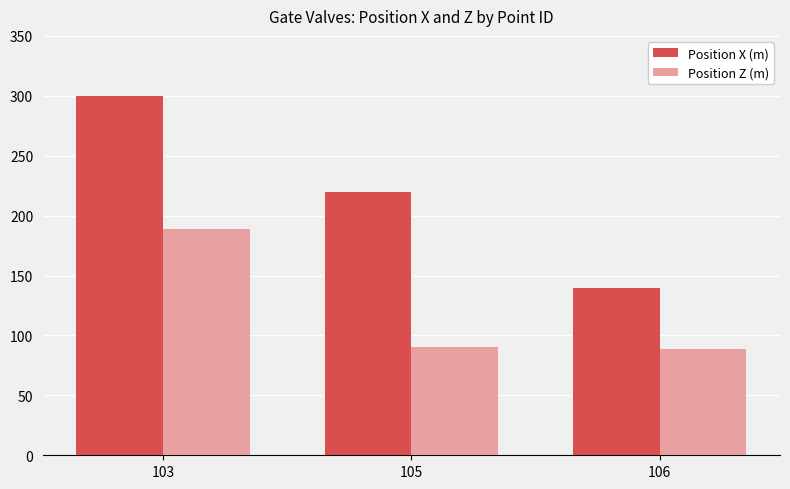

Count the Position X (m) values in the range 140 to 300.

3